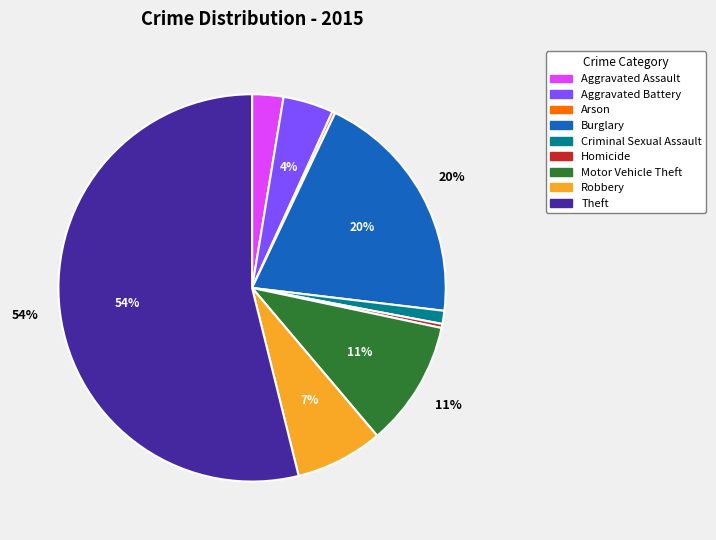

What is the largest slice in the pie chart?

Theft